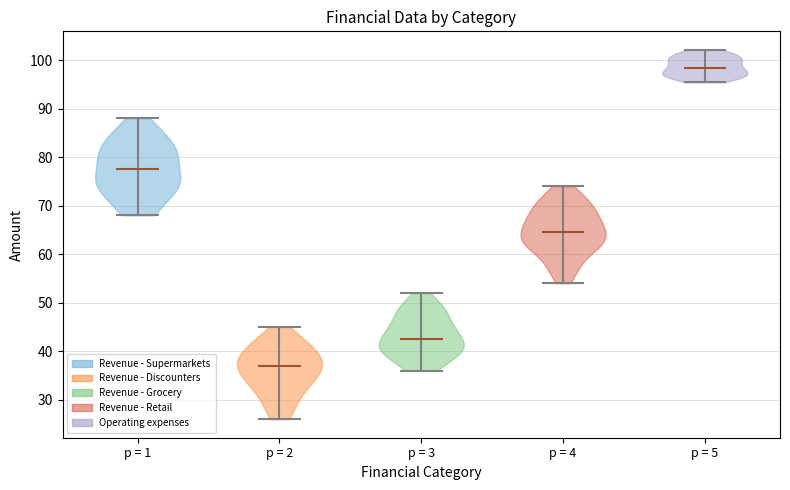

Reading left to right, read every violin against the y-axis: where its median line is, and the lowest and highest points it reaches. The values are not printed on the chart, so give them approximately, as read against the axis.

p = 1: median line 78, lowest point 68, highest point 88
p = 2: median line 37, lowest point 26, highest point 45
p = 3: median line 43, lowest point 36, highest point 52
p = 4: median line 65, lowest point 54, highest point 74
p = 5: median line 98, lowest point 95, highest point 102